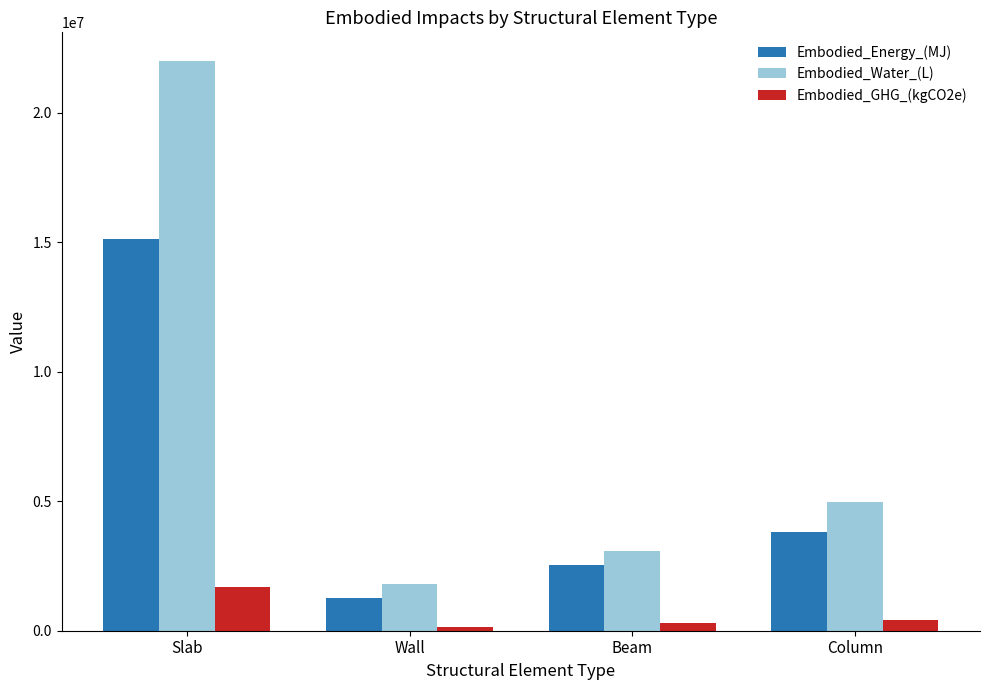

Rank the series at Beam from lowest to highest value.

Embodied_GHG_(kgCO2e), Embodied_Energy_(MJ), Embodied_Water_(L)